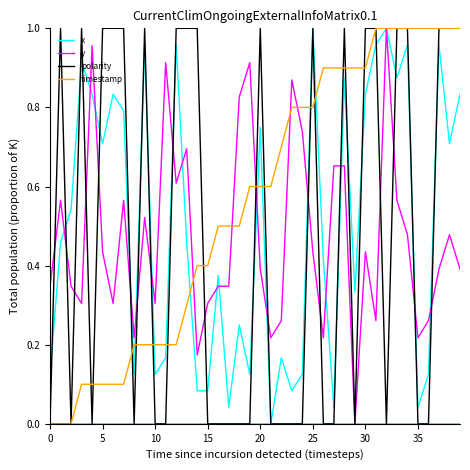

Which series has the largest total across all categories?

timestamp